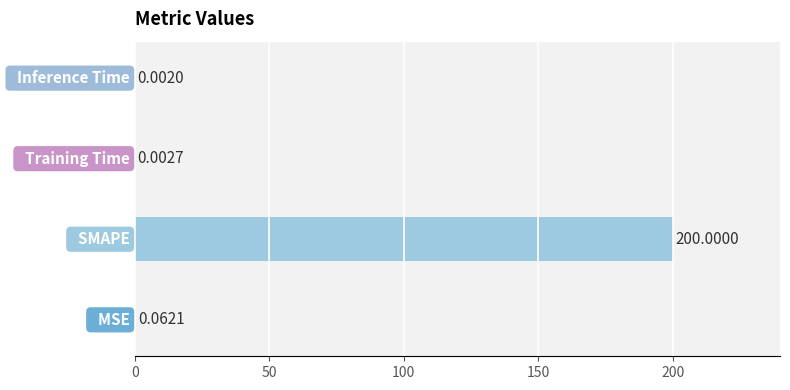

What is the sum of all values?

200.1